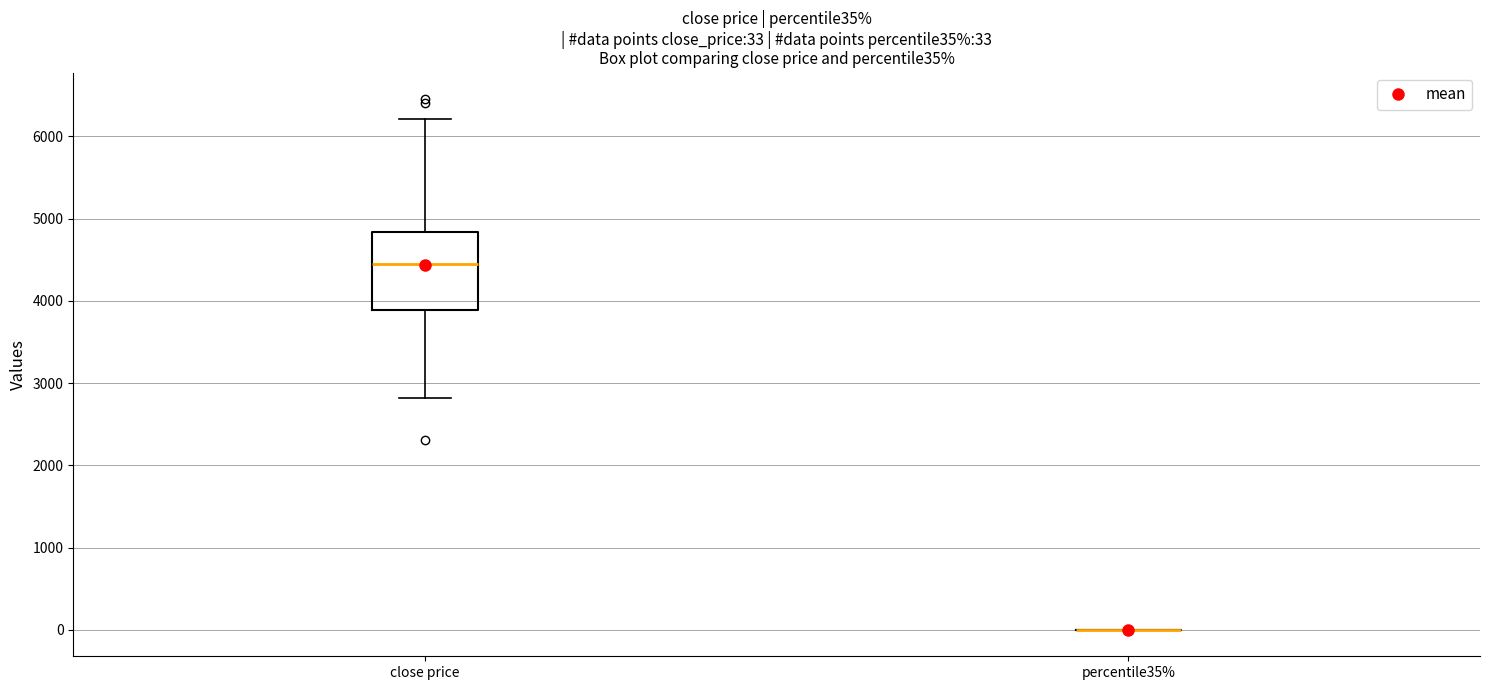

Which box is the tallest, from its lower edge to its upper edge?

close price